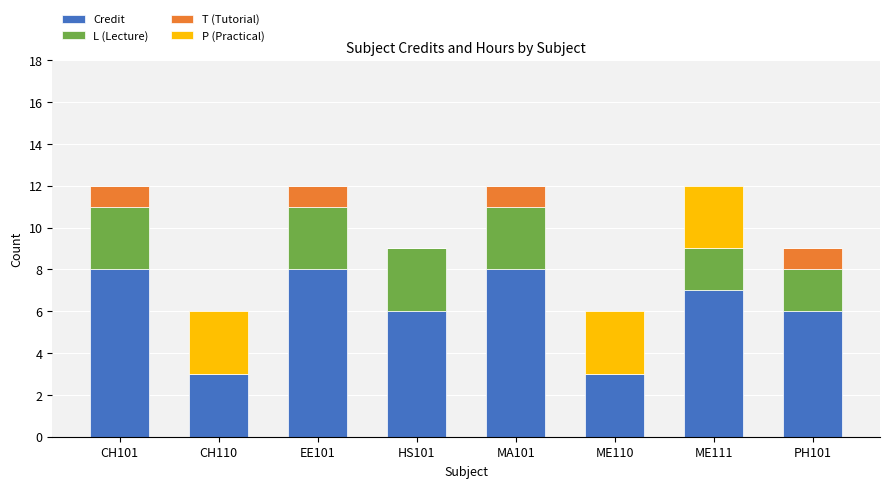

The value of Credit at CH101 is 6. True or false?

False